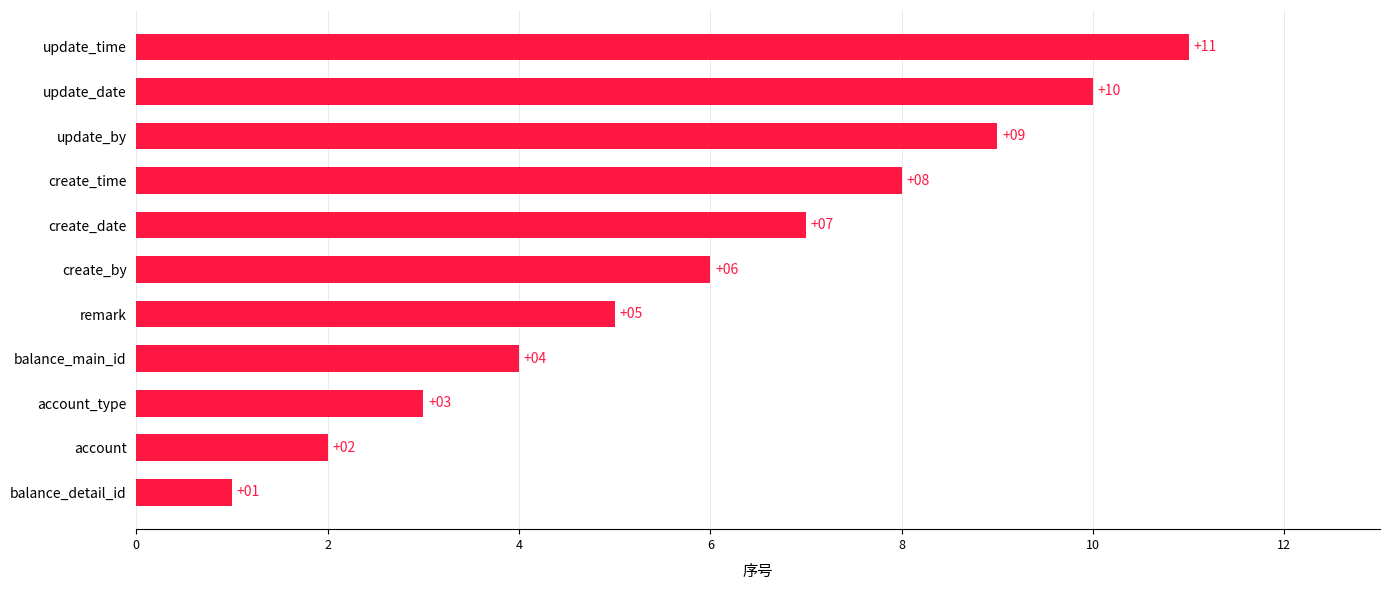

What is the greatest value displayed?

11